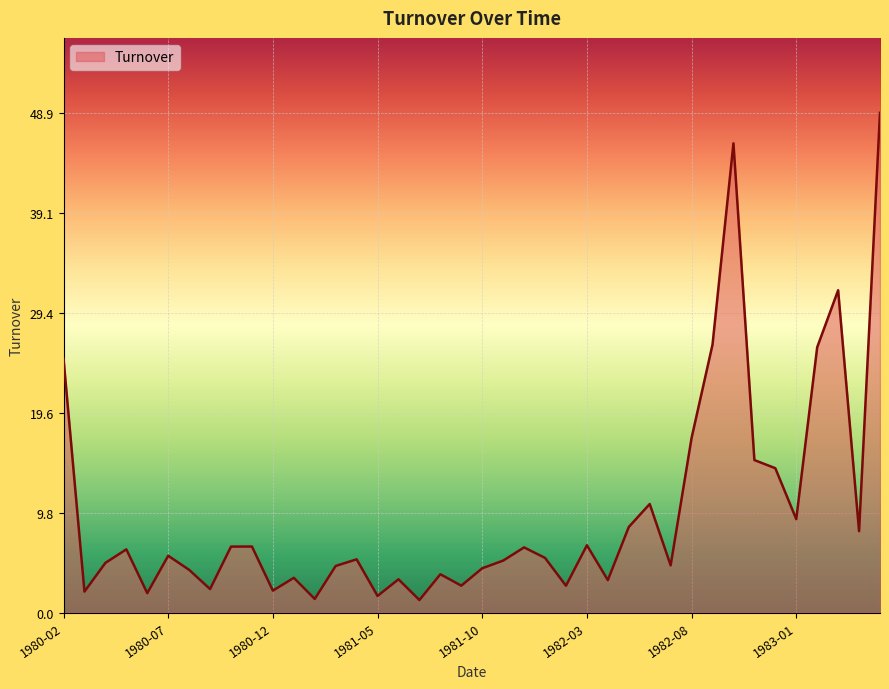

What is the difference between the maximum and minimum values?

47.7